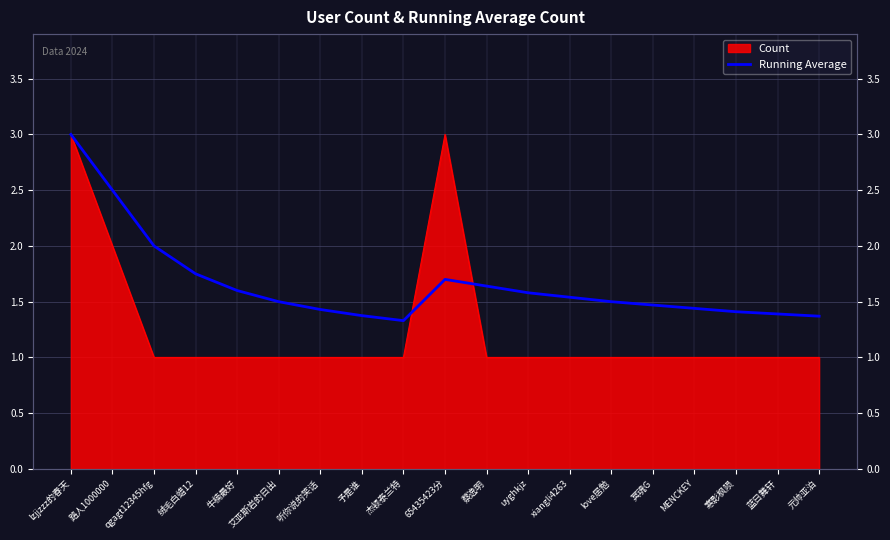

How many points are higher than both their immediate neighbors (excluding endpoints)?

1